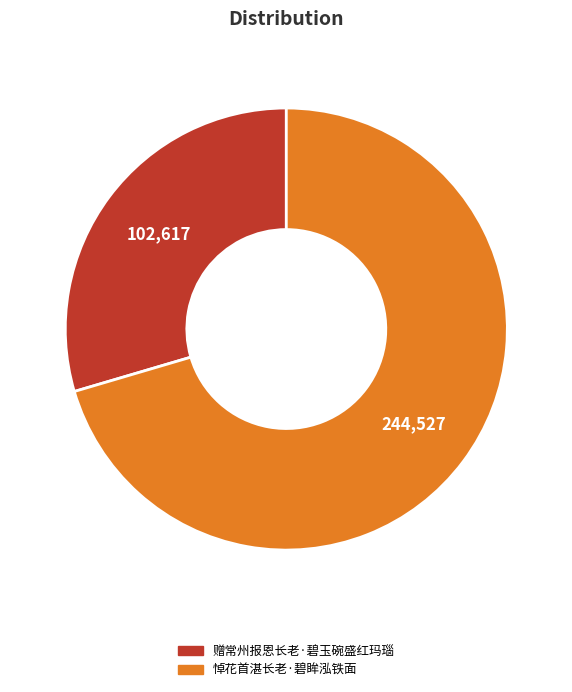

Does 悼花首湛长老·碧眸泓铁面 account for over 50% of the chart?

Yes